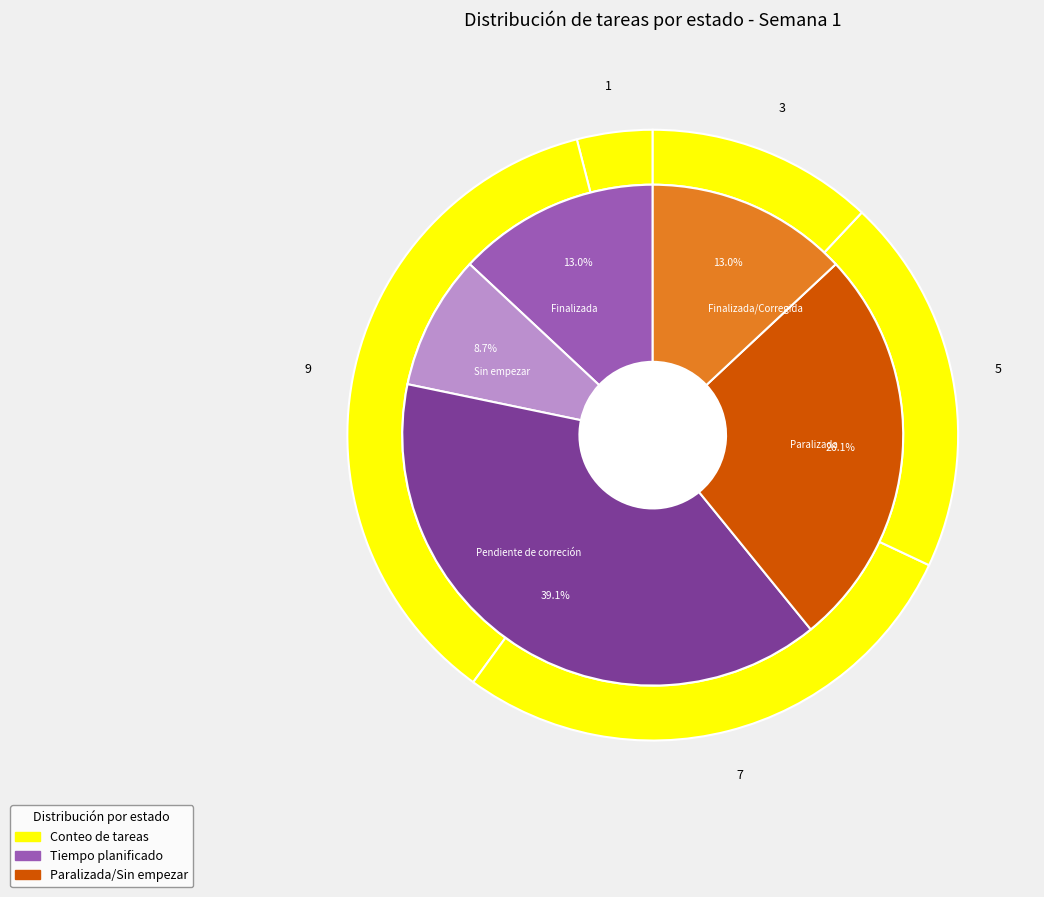

What is the total percentage of Finalizada and Paralizada?

39.1%